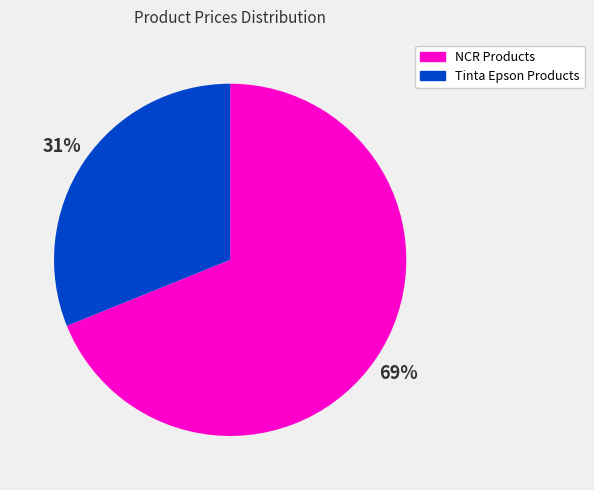

To the nearest percent, what is the combined percentage of Tinta Epson Products and NCR Products?

100%